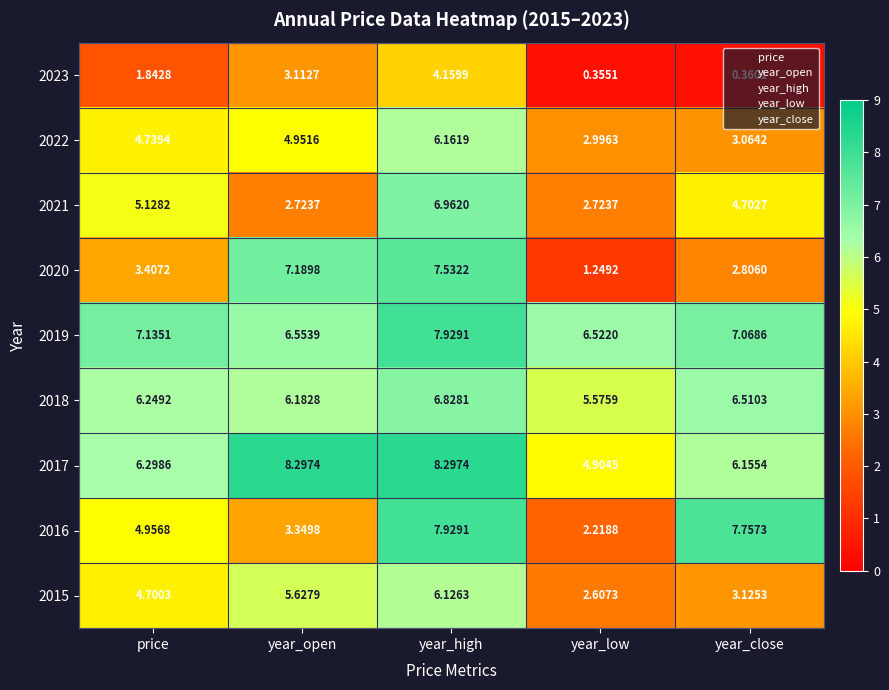

How many distinct data groups are displayed?

9